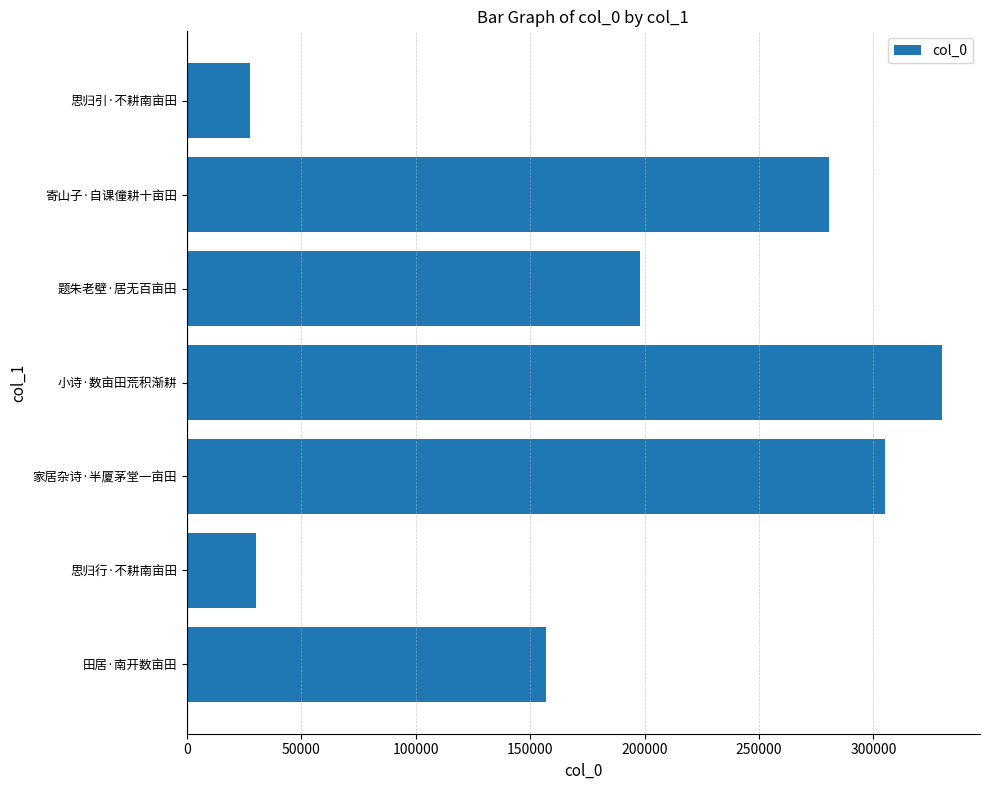

List the labels in order of value, largest first.

小诗·数亩田荒积渐耕, 家居杂诗·半厦茅堂一亩田, 寄山子·自课僮耕十亩田, 题朱老壁·居无百亩田, 田居·南开数亩田, 思归行·不耕南亩田, 思归引·不耕南亩田